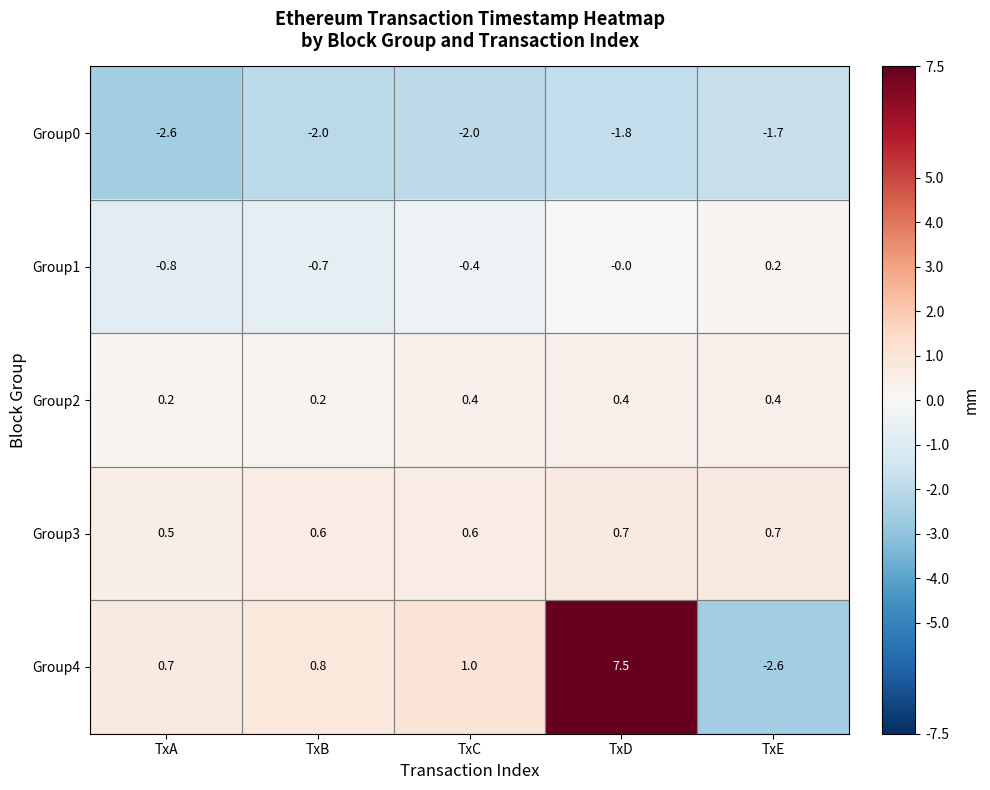

Which series has the largest total across all categories?

Group4